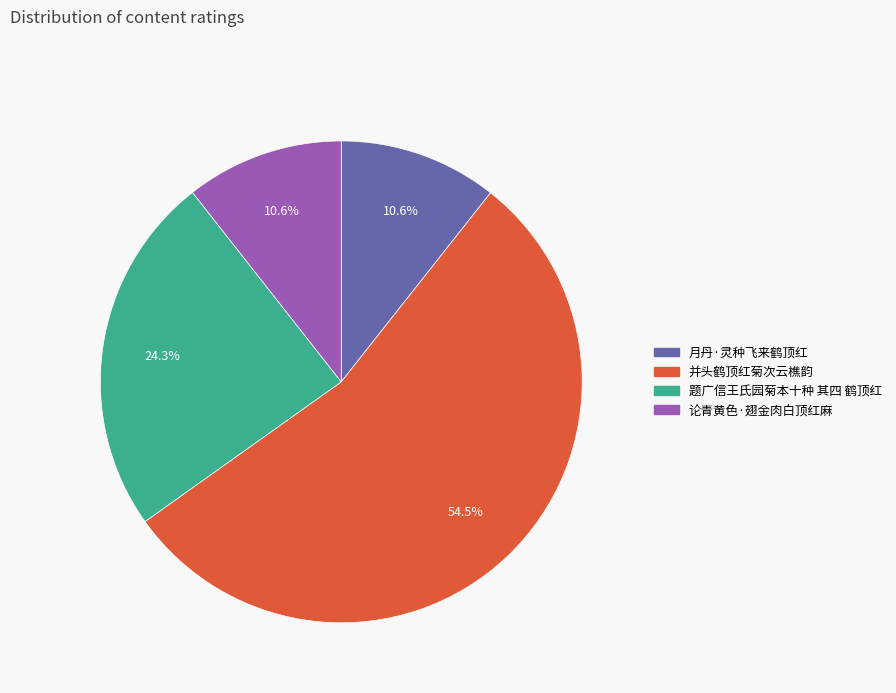

How many slices are in this pie chart?

4